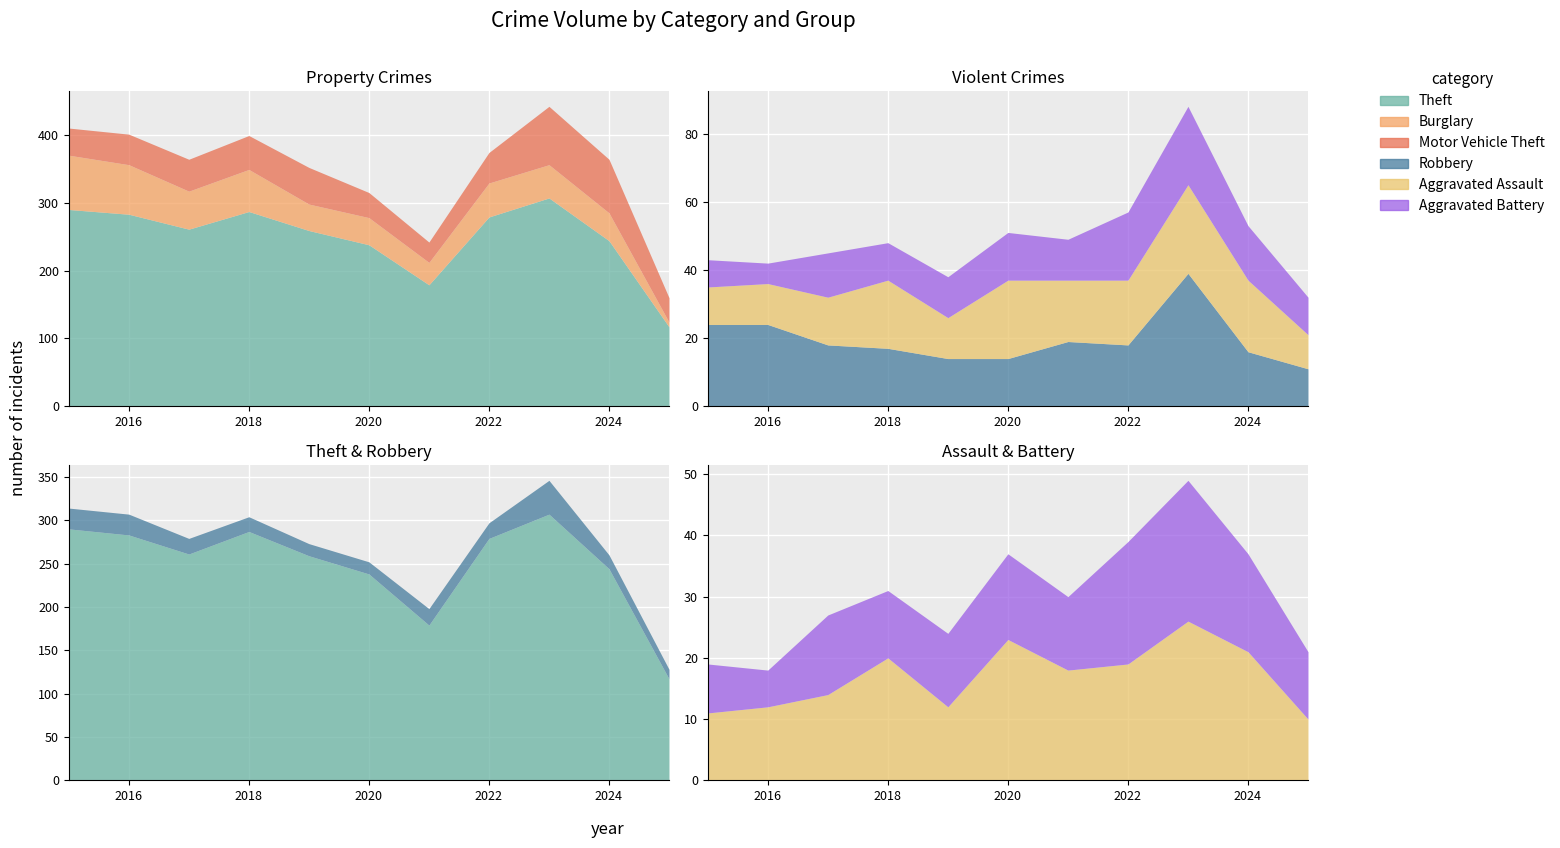

At which label does Motor Vehicle Theft first exceed 45?

2017